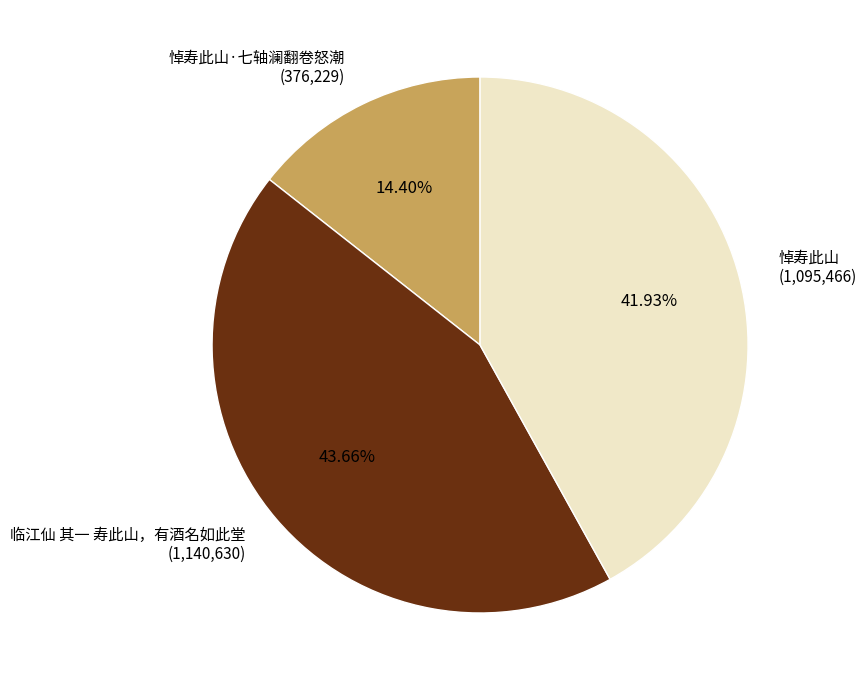

Does 悼寿此山 represent more than half of the total?

No